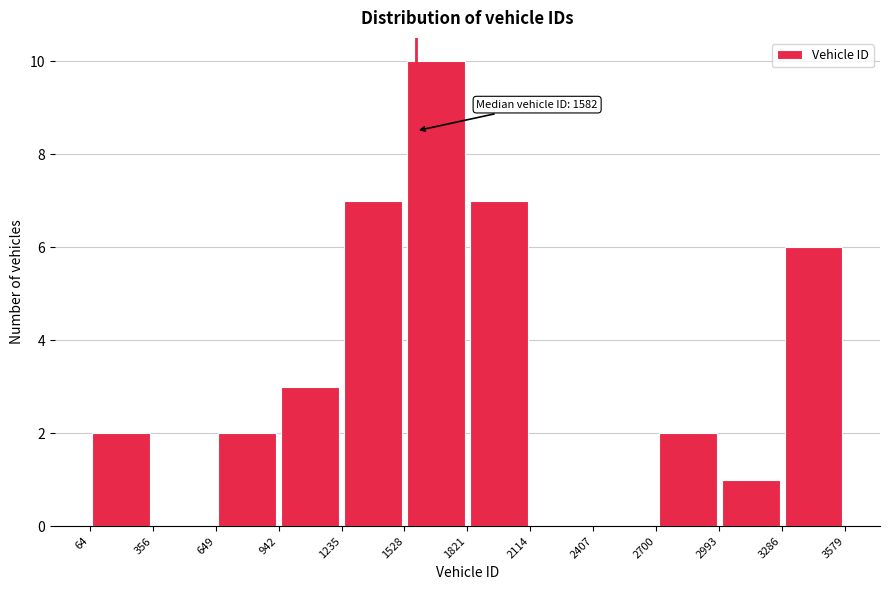

Over which range of the x-axis is the bar tallest?

1528 to 1821